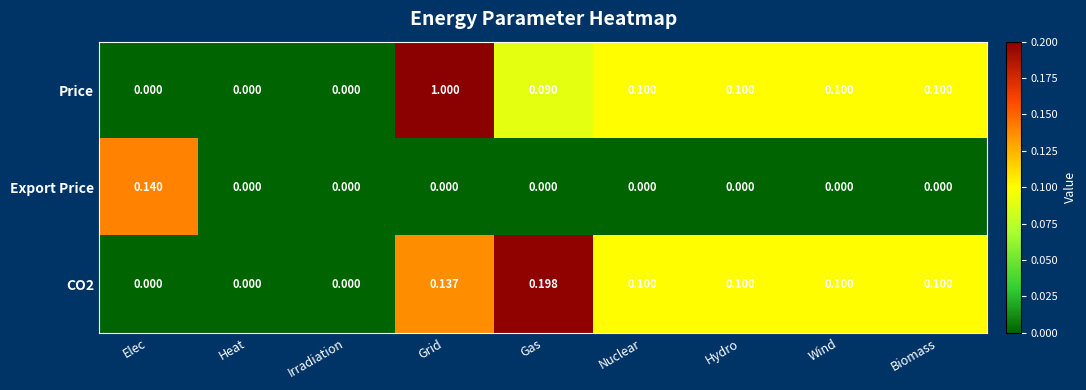

At which category is the sum across all series the highest?

Grid